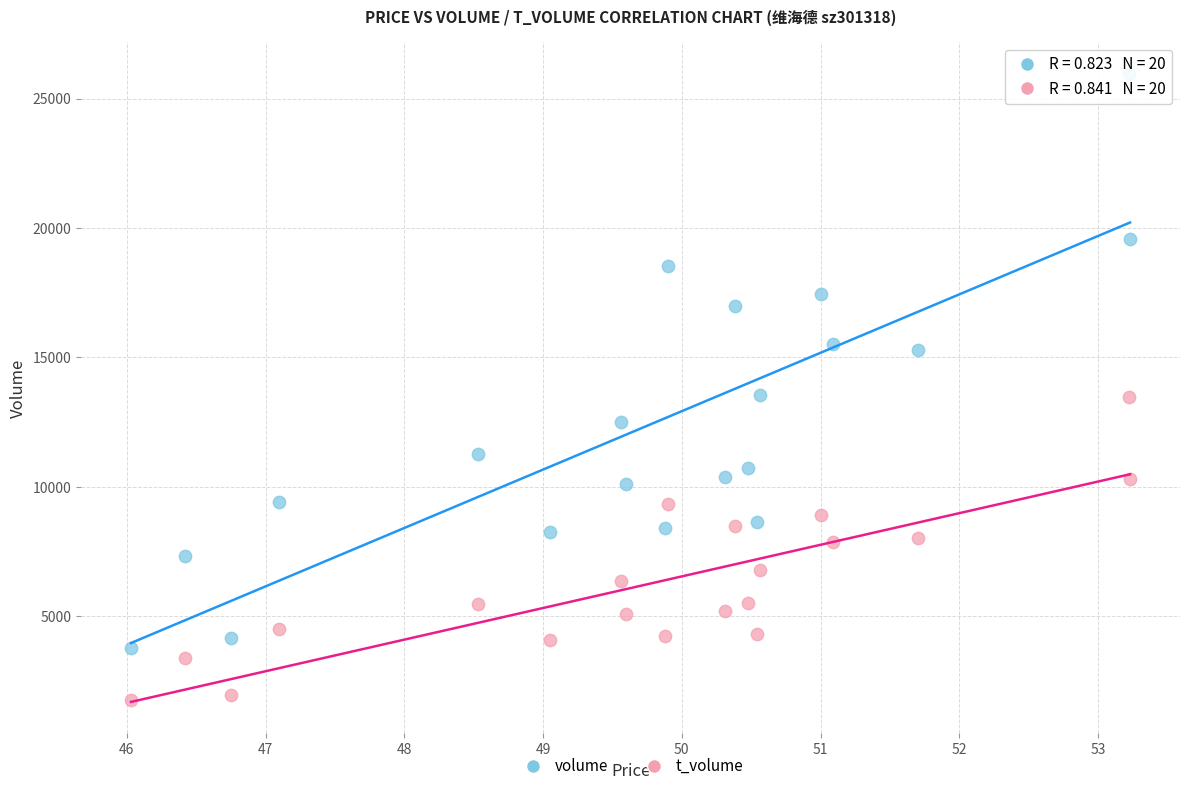

Which series has the widest spread of Y values?

volume